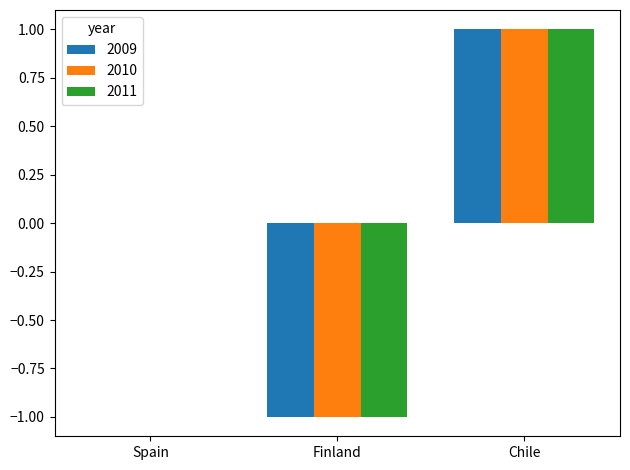

The 2011 series shows 1 at Spain. True or false?

False